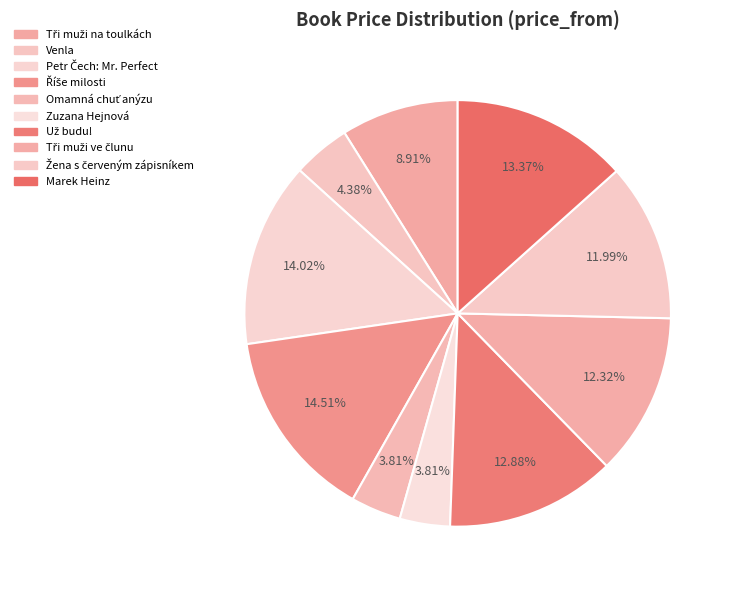

What is the change in value from Omamná chuť anýzu to Marek Heinz?

+118